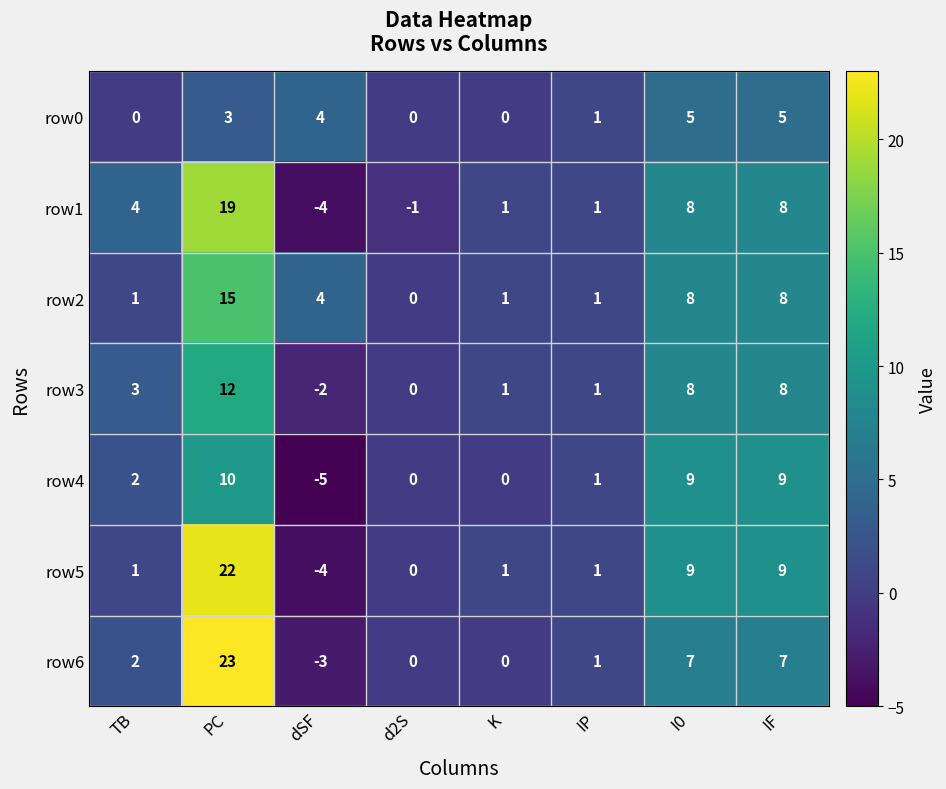

Count the number of data series in this chart.

7